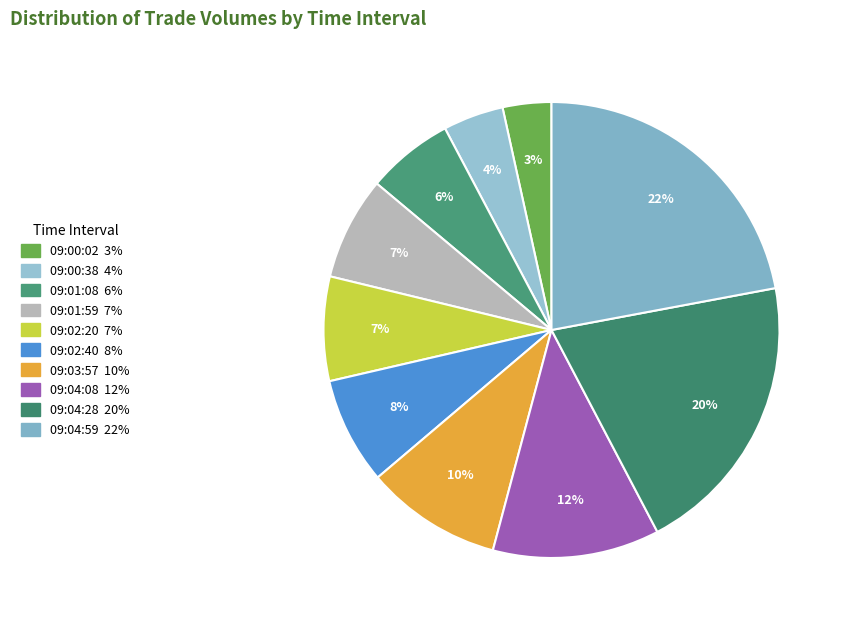

What is the largest slice in the pie chart?

09:04:59